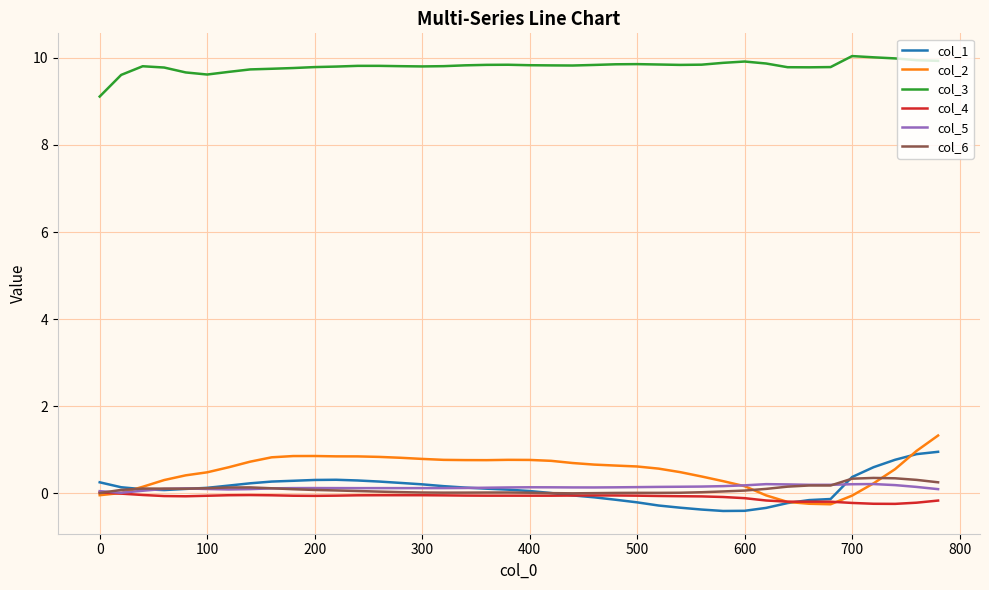

How many lines are shown in the chart?

6